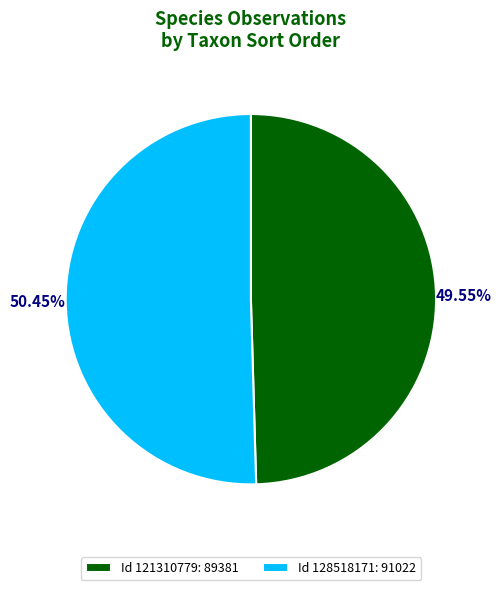

What is the majority slice?

Id 128518171: 91022